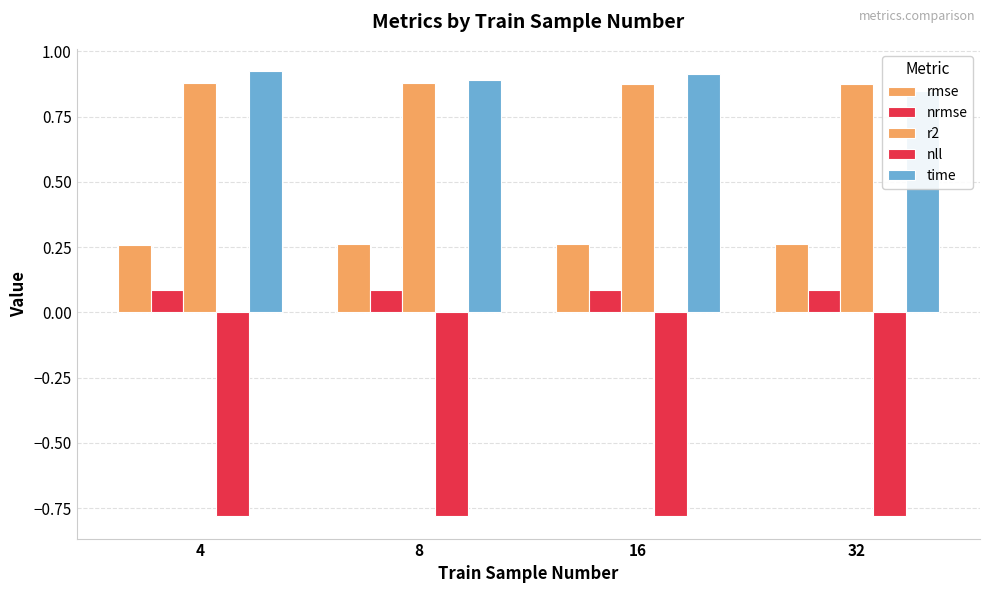

What is the value of the r2 bar at the 4th from the left?

0.9